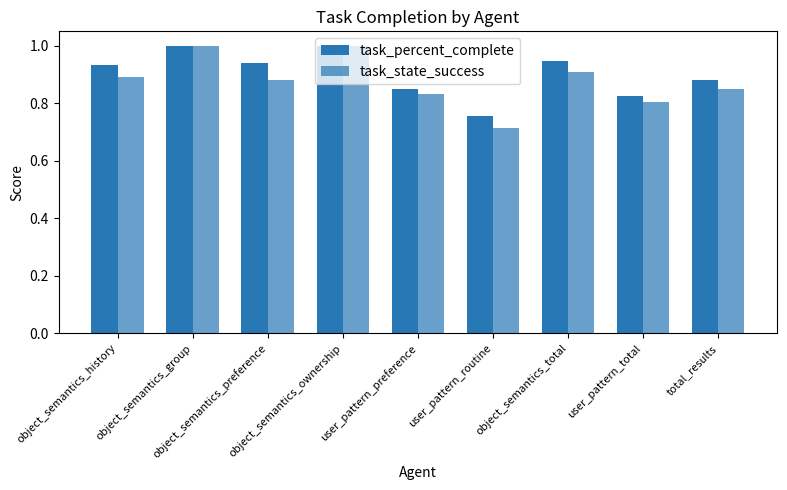

How many groups of bars are there?

9